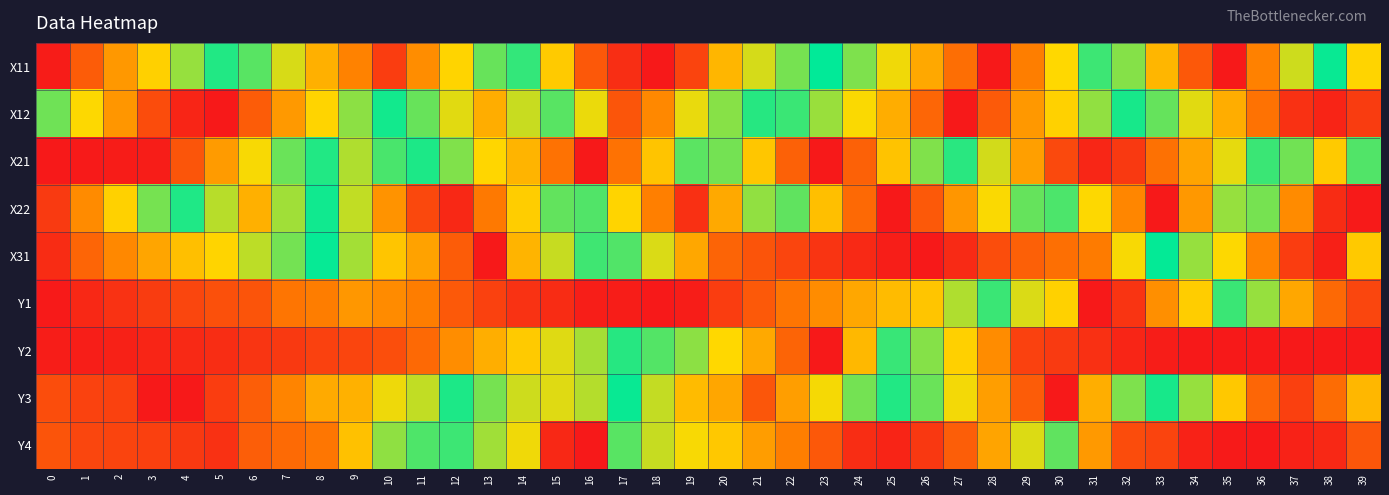

Rank the series at 8 from highest to lowest value.

X11, X21, X31, X22, X12, Y3, Y1, Y4, Y2